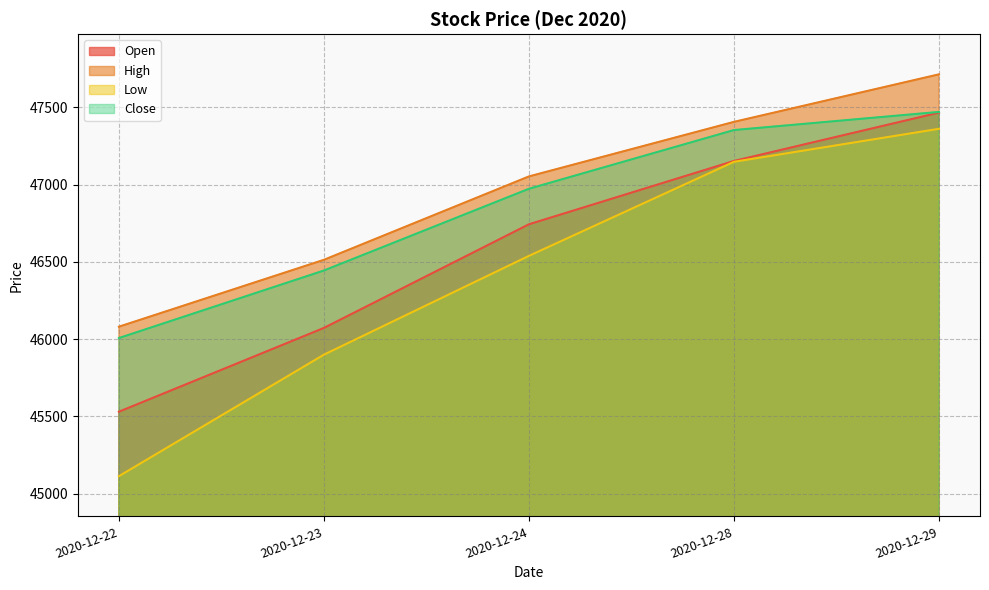

Is it true that Close equals 30112.5 at 2020-12-29?

False